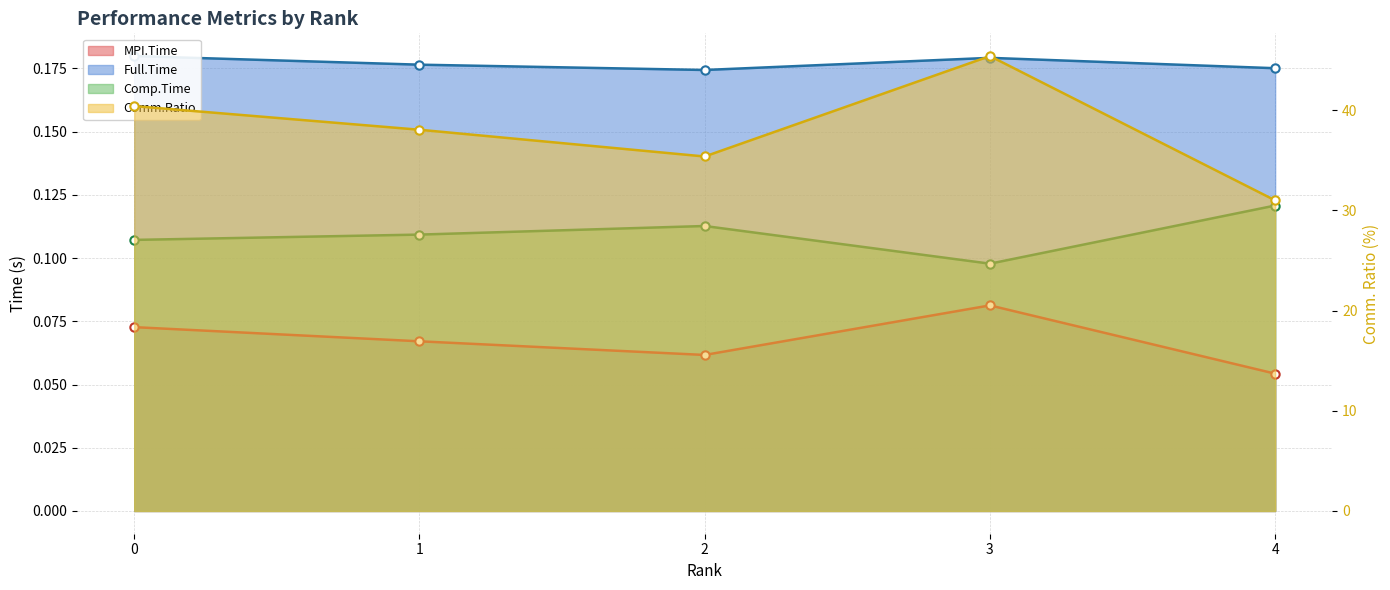

Where is the first local minimum for Comp.Time?

3